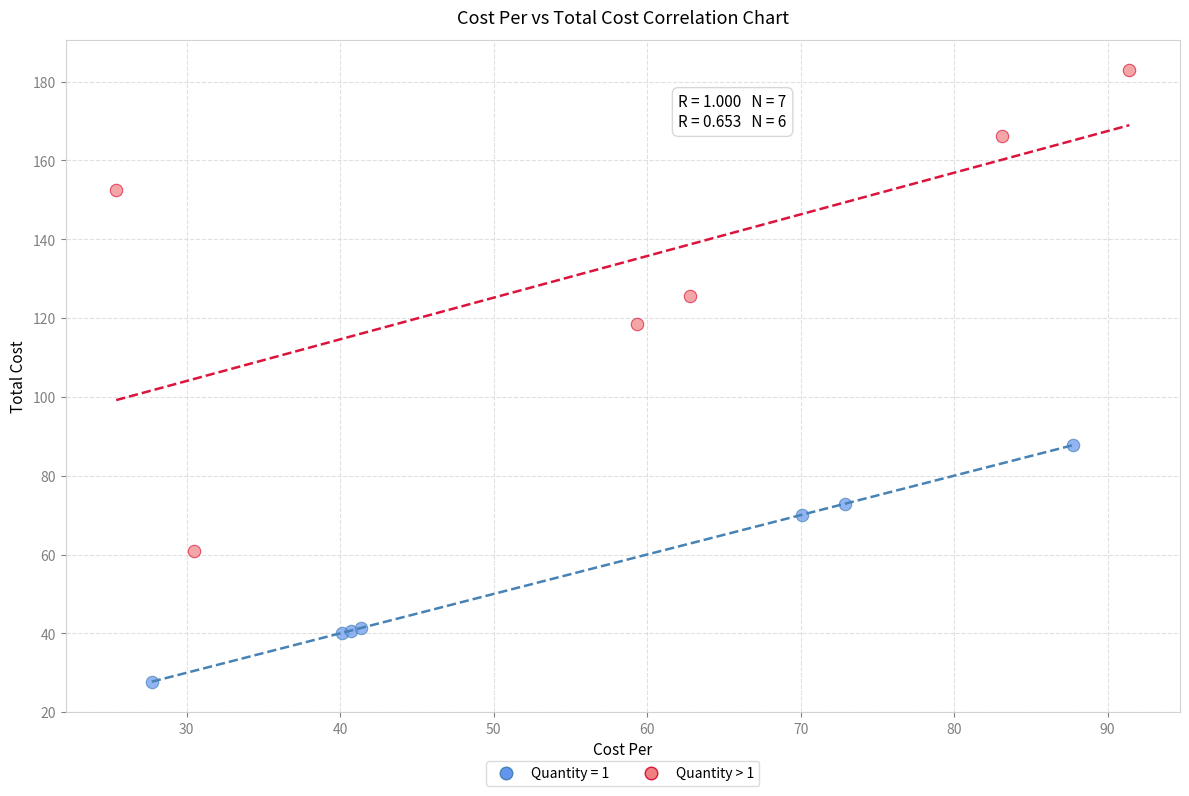

Which series reaches the maximum Y coordinate?

Quantity > 1